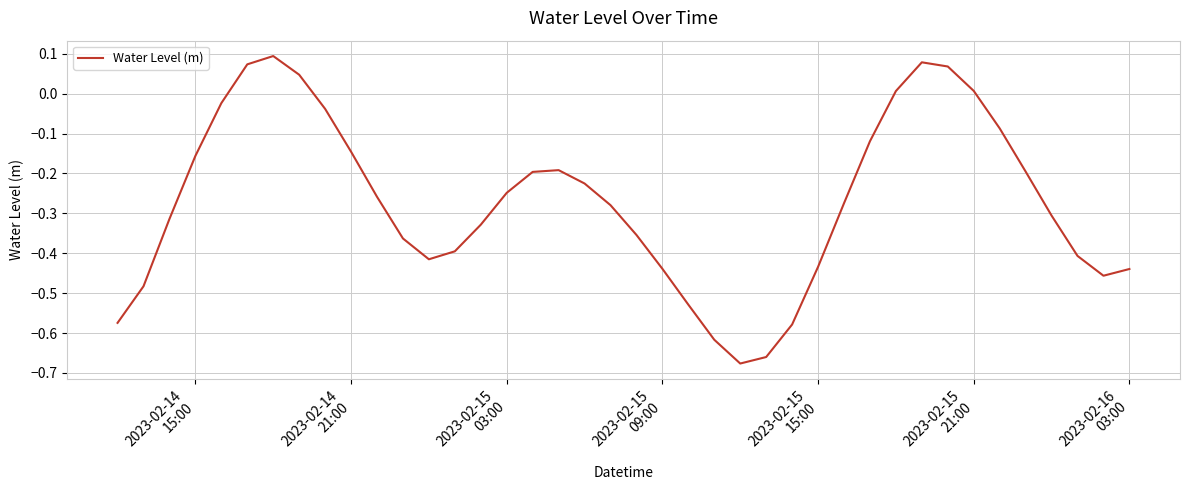

How many interior local valleys (lower than both neighbors) does the data have?

3